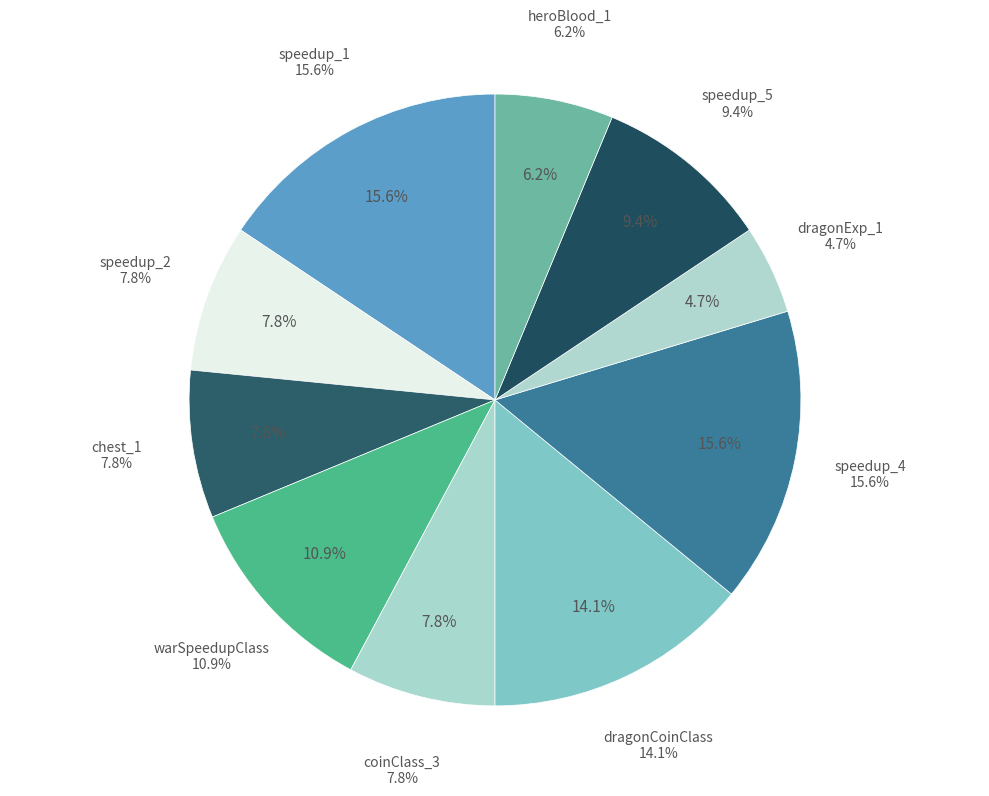

Between speedup_2 and speedup_1, which is larger?

speedup_1